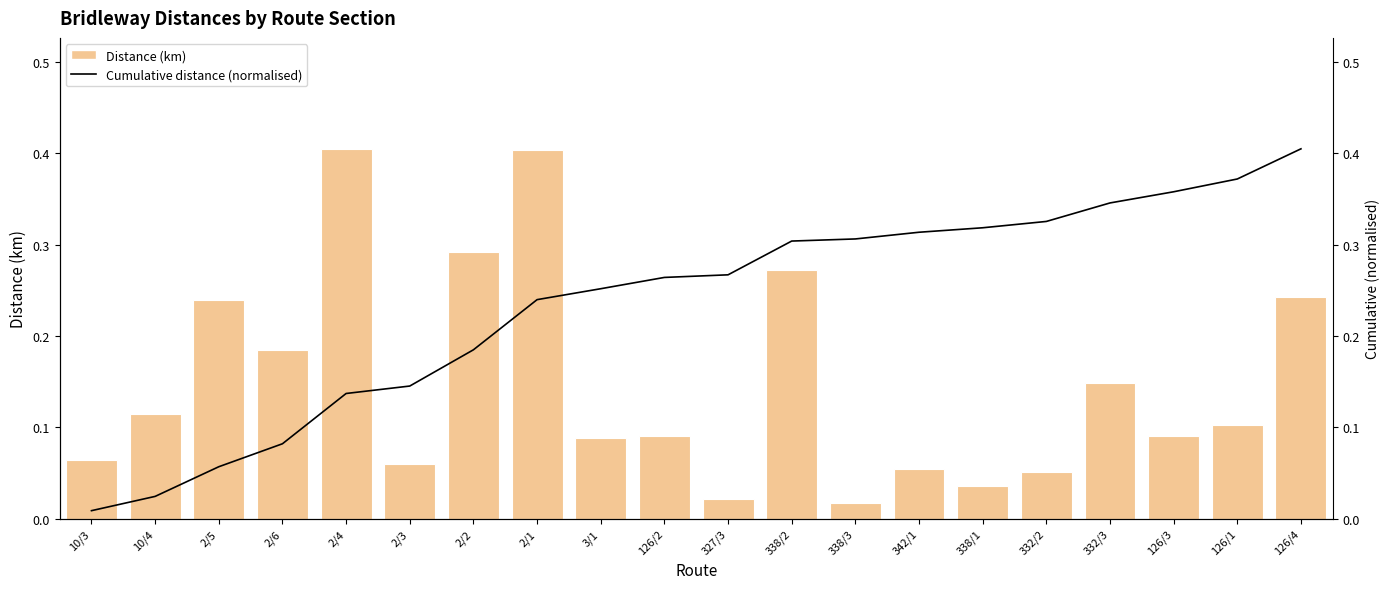

The value of Cumulative distance (normalised) at 327/3 is 0.4. True or false?

False